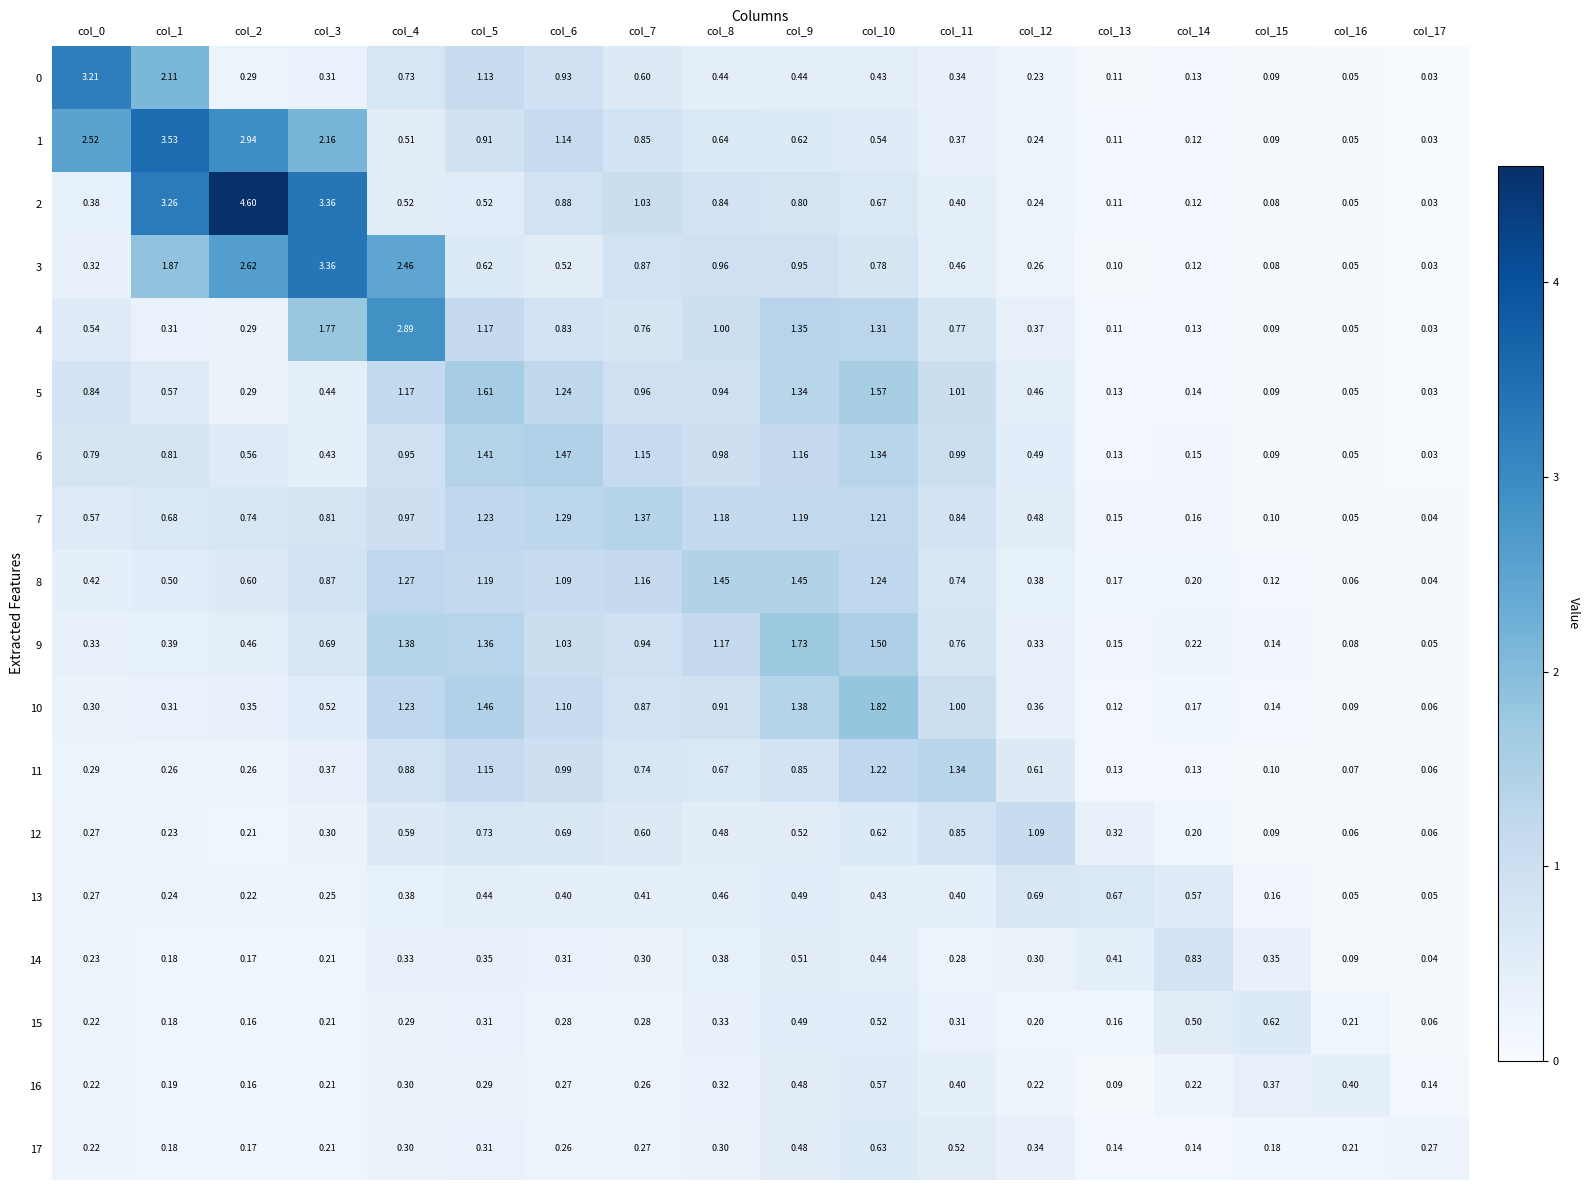

Is the value of 17 at col_9 greater than the value of 13 at col_7?

Yes